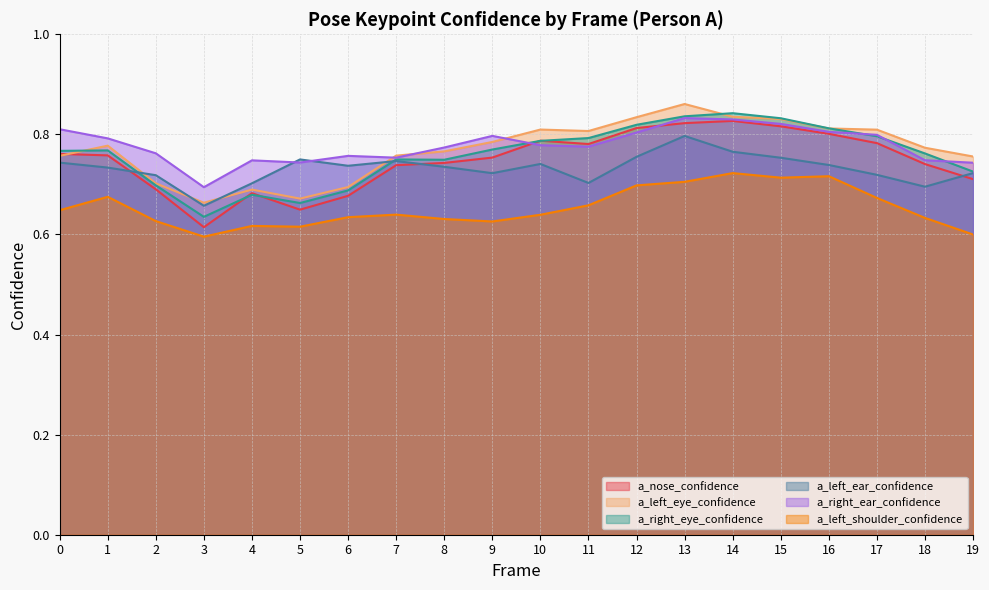

What is the difference between the maximum and minimum values in the a_nose_confidence series?

0.2